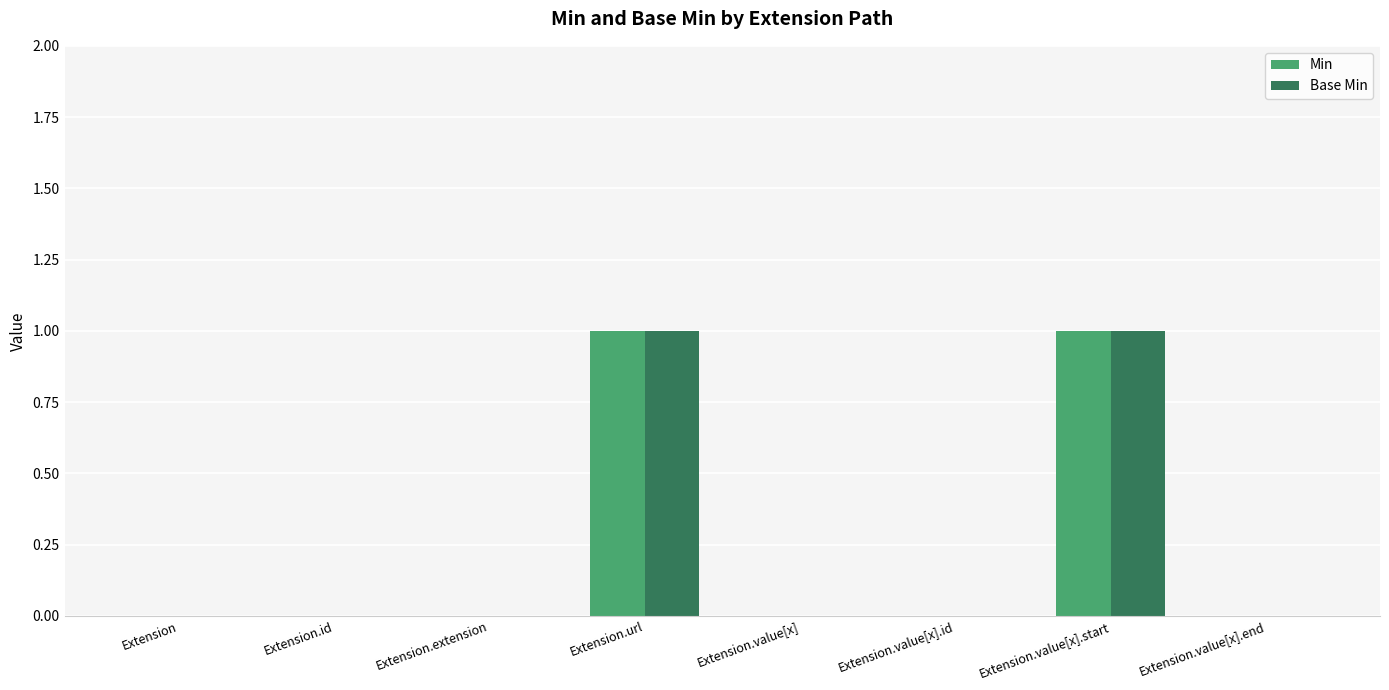

Reading right to left, what are all the values shown in this chart?

Min: Extension.value[x].end=0	Extension.value[x].start=1	Extension.value[x].id=0	Extension.value[x]=0	Extension.url=1	Extension.extension=0	Extension.id=0	Extension=0
Base Min: Extension.value[x].end=0	Extension.value[x].start=1	Extension.value[x].id=0	Extension.value[x]=0	Extension.url=1	Extension.extension=0	Extension.id=0	Extension=0